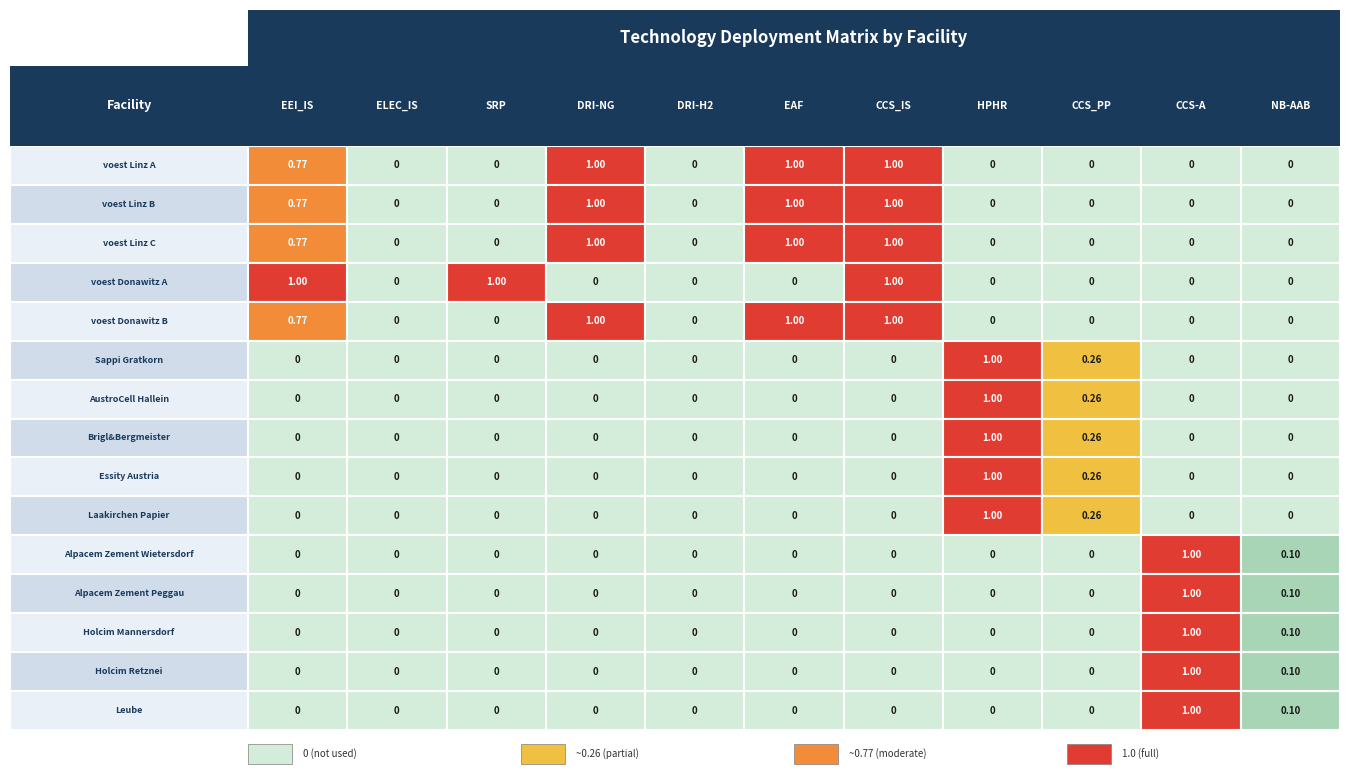

Which series changed the most between voest Linz C and Brigl&Bergmeister?

voest Donawitz A